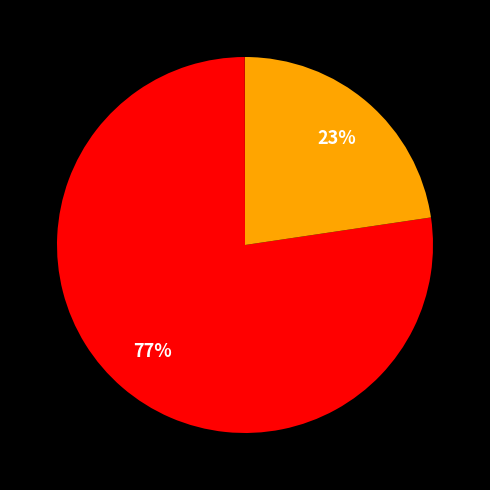

To the nearest percent, what is the difference between the largest and smallest slice percentages?

77%